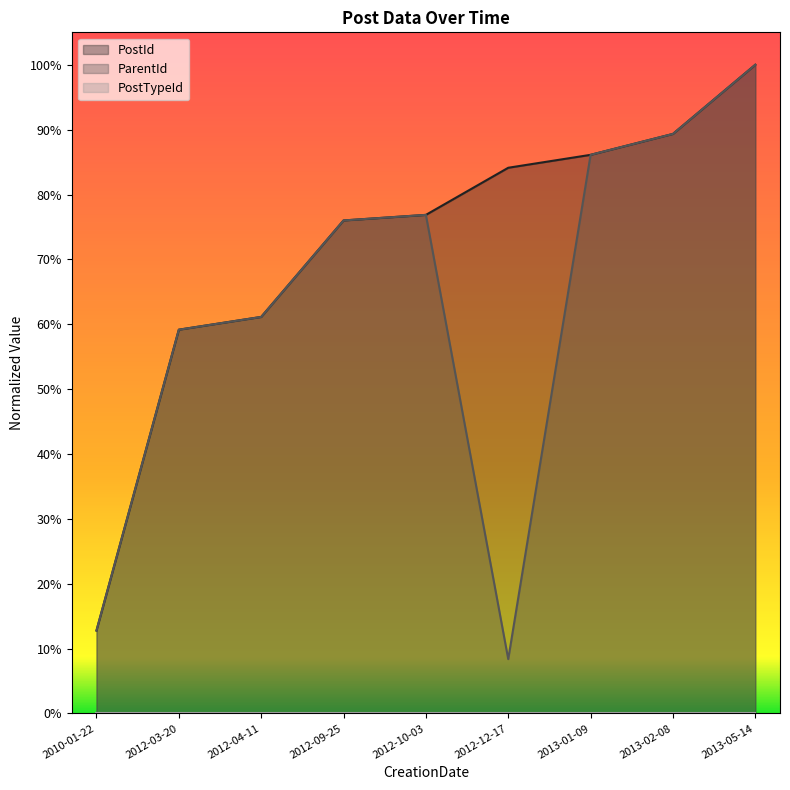

True or false: PostId and ParentId intersect in this chart.

False